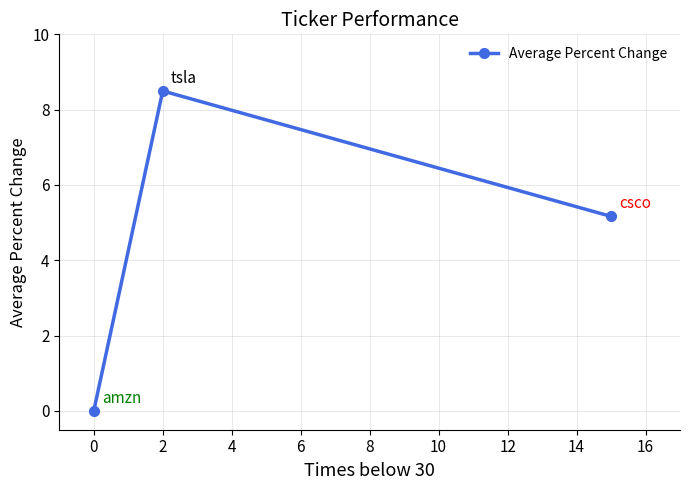

Count the number of data series in this chart.

1